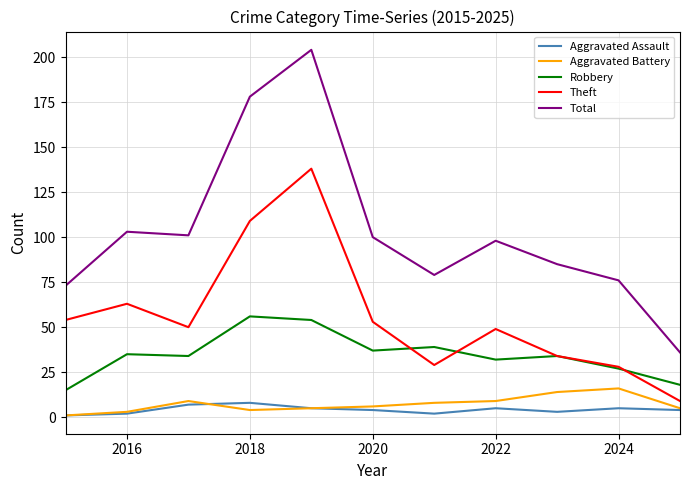

Does the chart display data point markers on the line(s)?

No